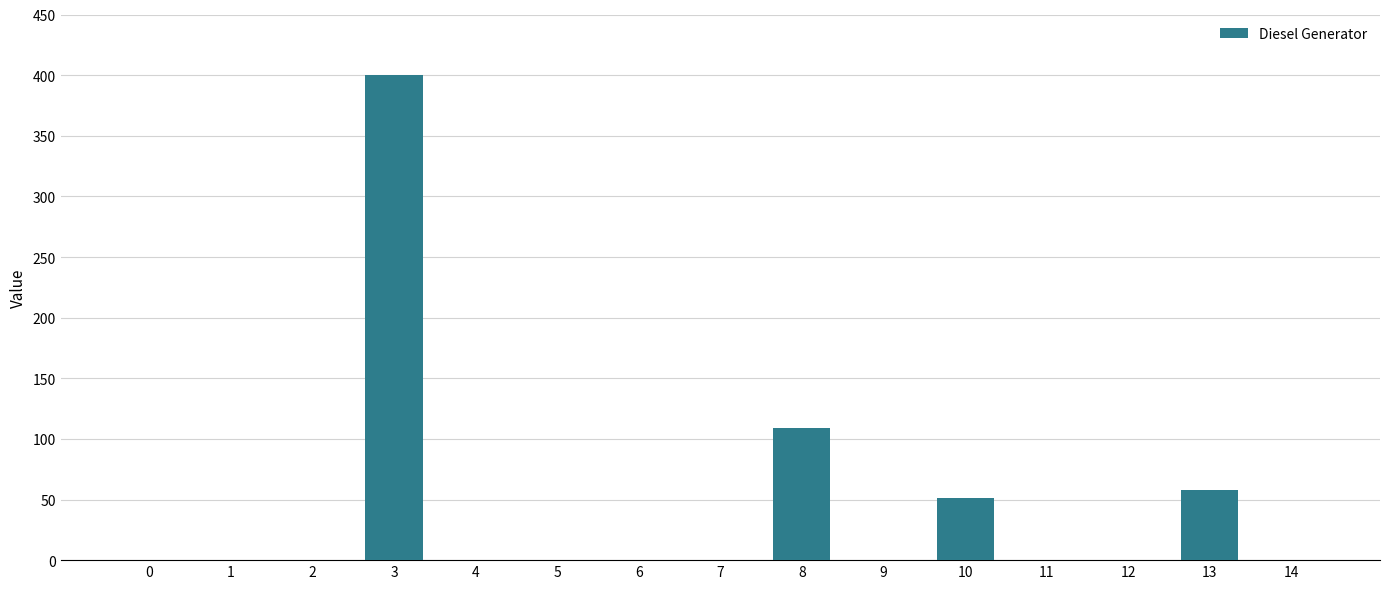

Count the number of data series in this chart.

1